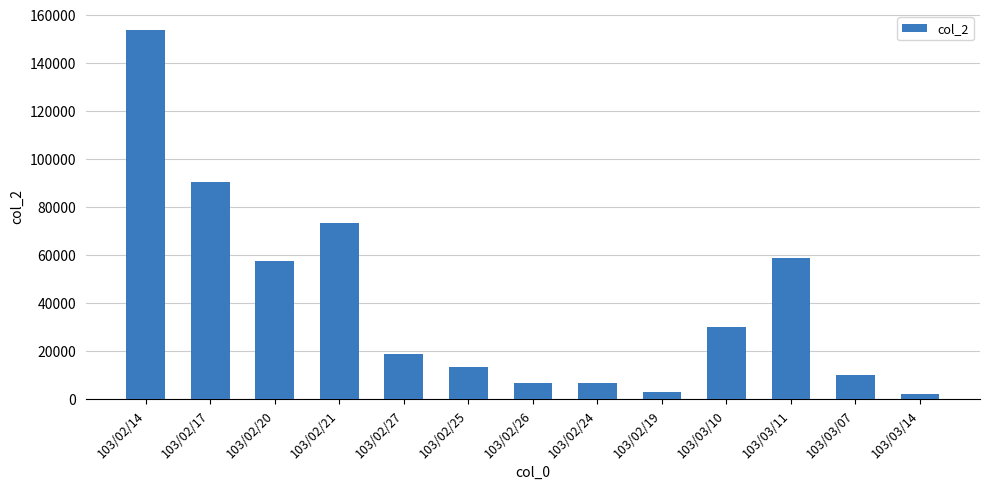

What is the label of the 11th bar from the left?

103/03/11